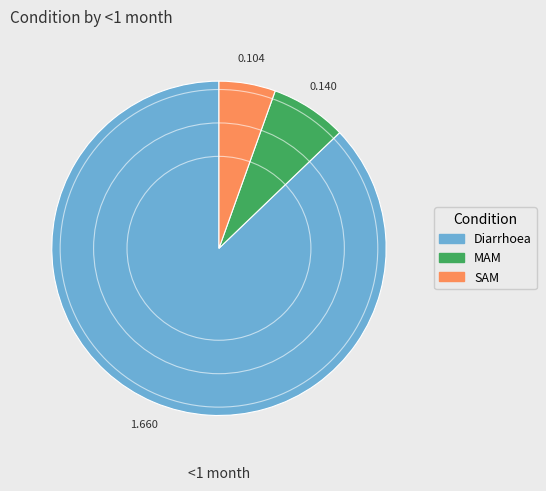

How many segments does this pie chart have?

3